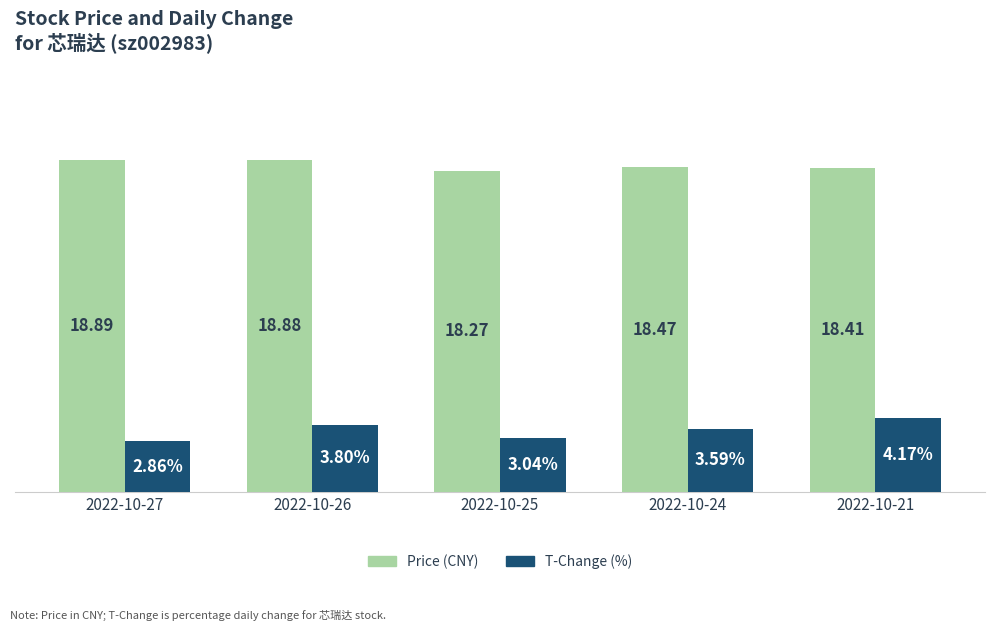

List the labels in order of T-Change (%) value, smallest first.

2022-10-27, 2022-10-25, 2022-10-24, 2022-10-26, 2022-10-21